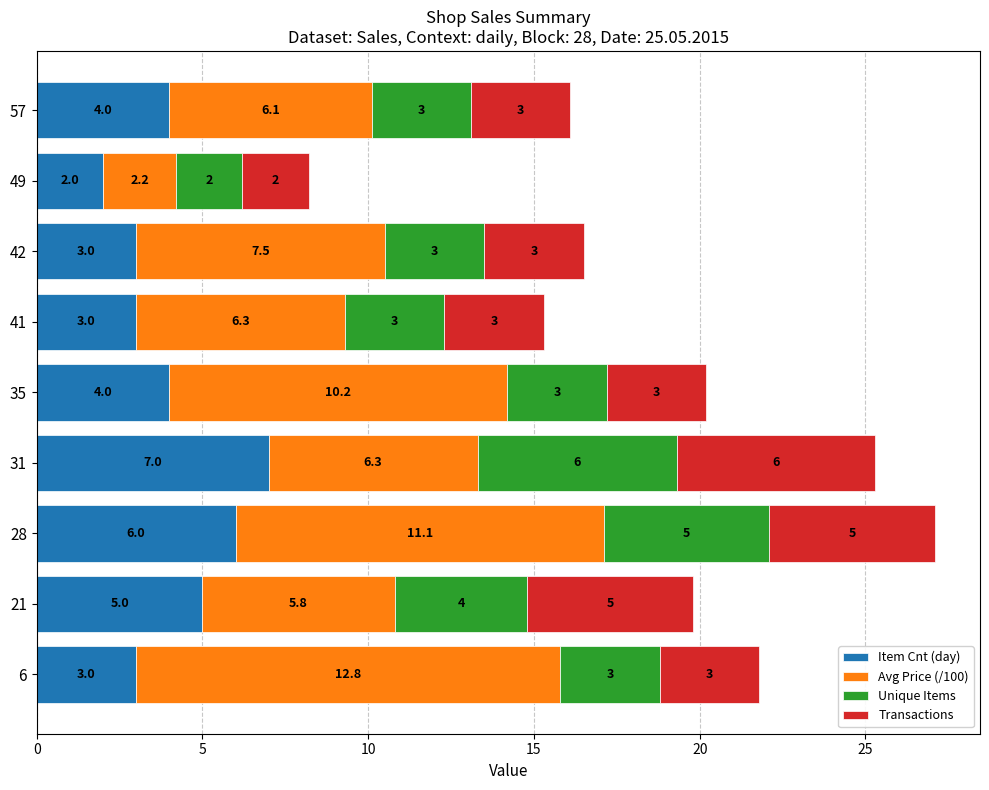

At which category is the sum across all series the highest?

28